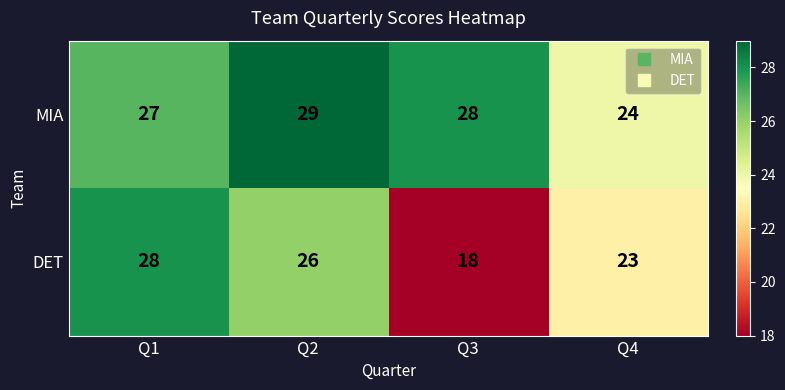

What is the sum of the DET values at Q3 and Q2?

44